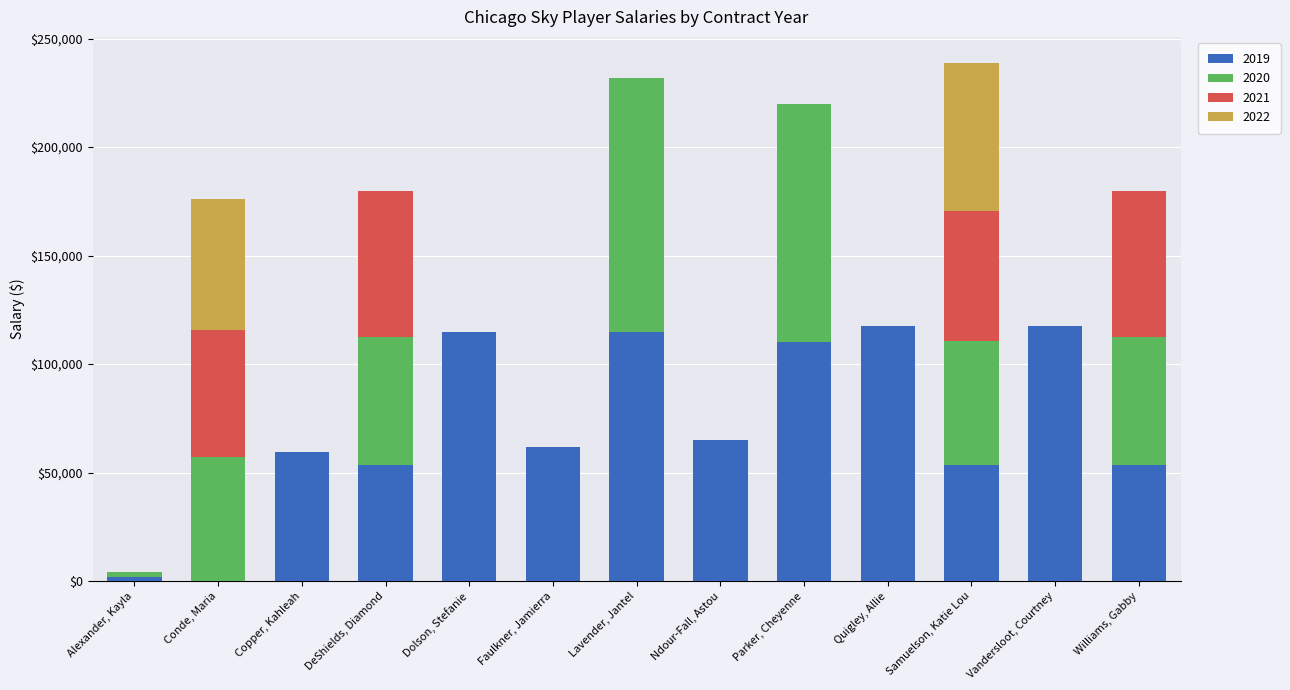

Count the number of categories in the chart.

13